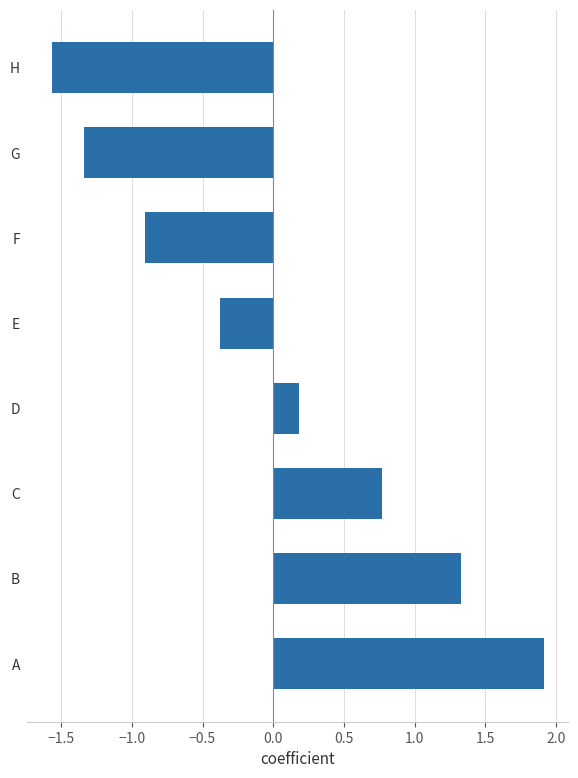

Between C and F, which is larger?

C